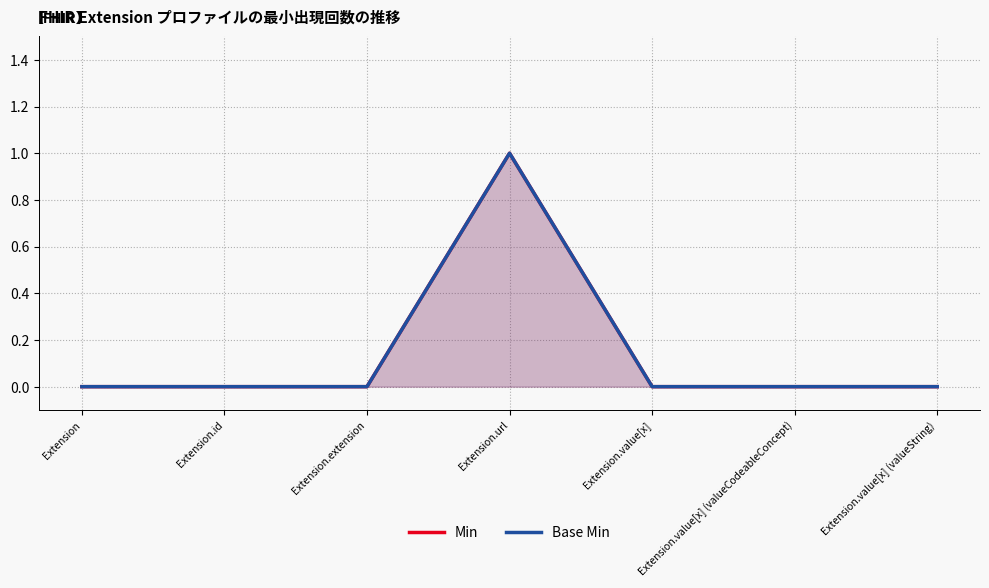

Does the chart display data point markers on the line(s)?

No